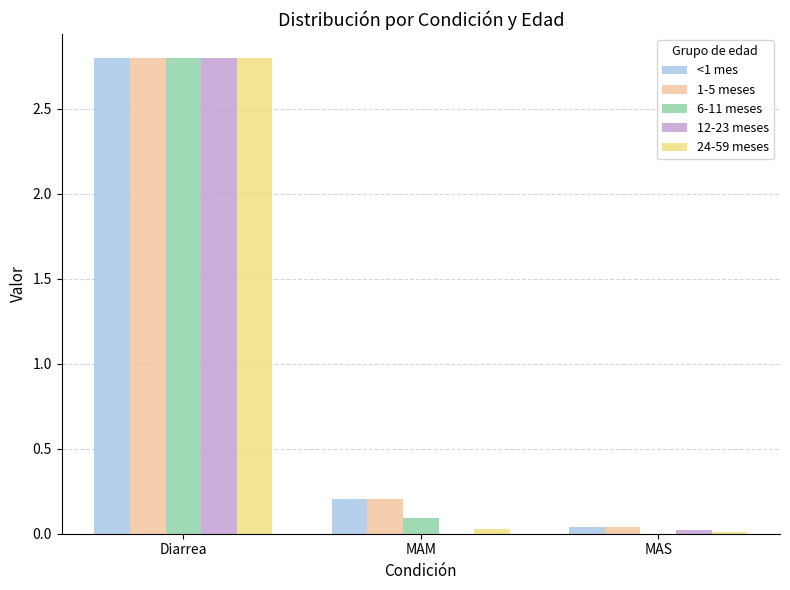

Is it true that 1-5 meses equals 1.6 at Diarrea?

False